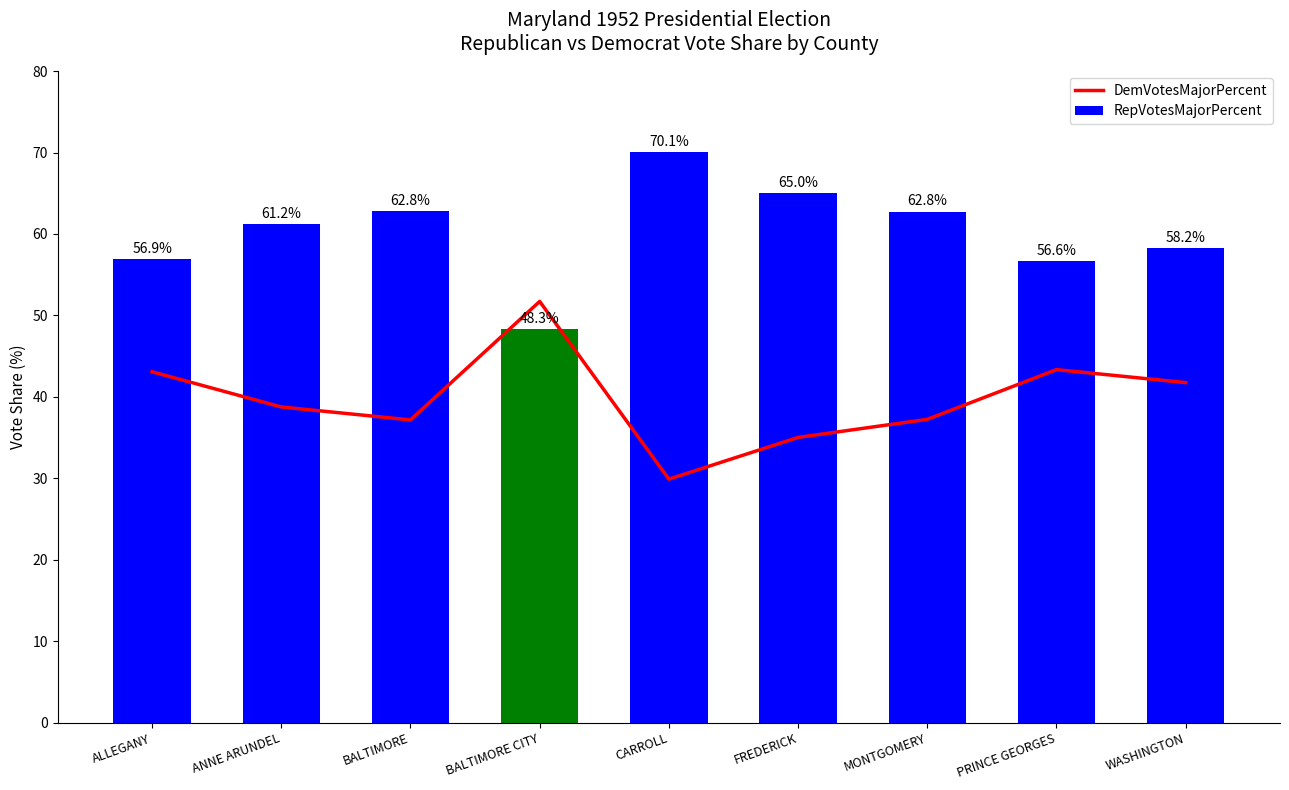

What is the average value?

39.8